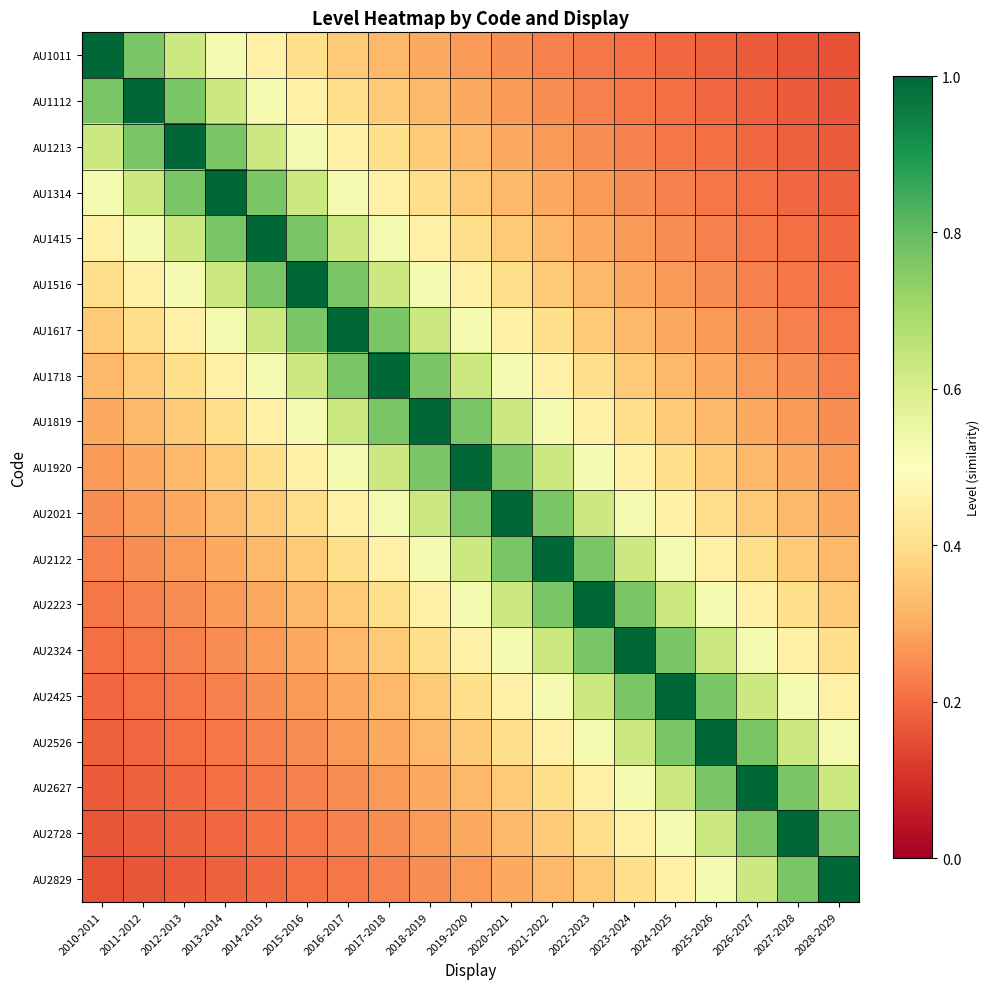

At how many categories does at least one series exceed 0?

19